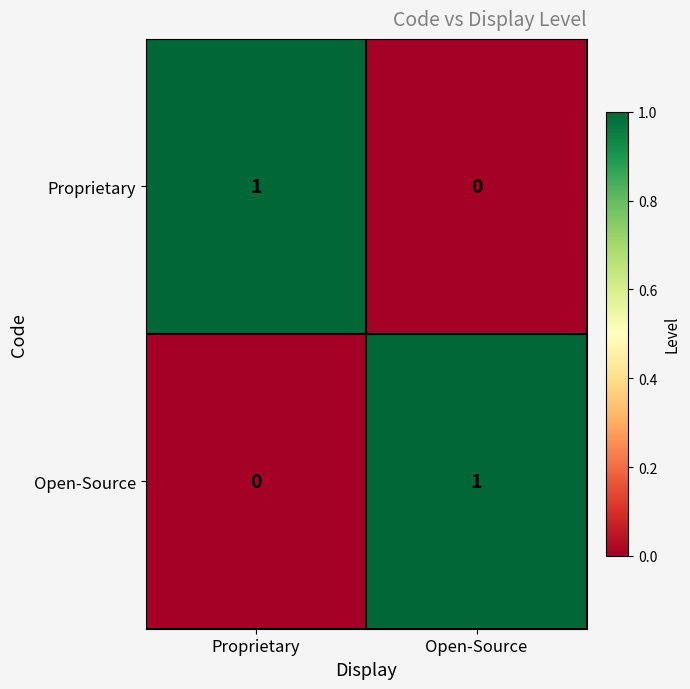

At Open-Source, list the series in order from smallest to largest.

Proprietary, Open-Source